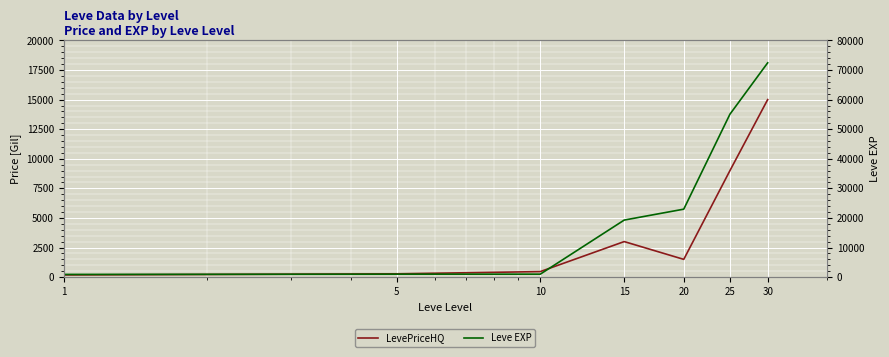

Is the value of Leve EXP at 10 greater than the value of LevePriceHQ at 10?

Yes